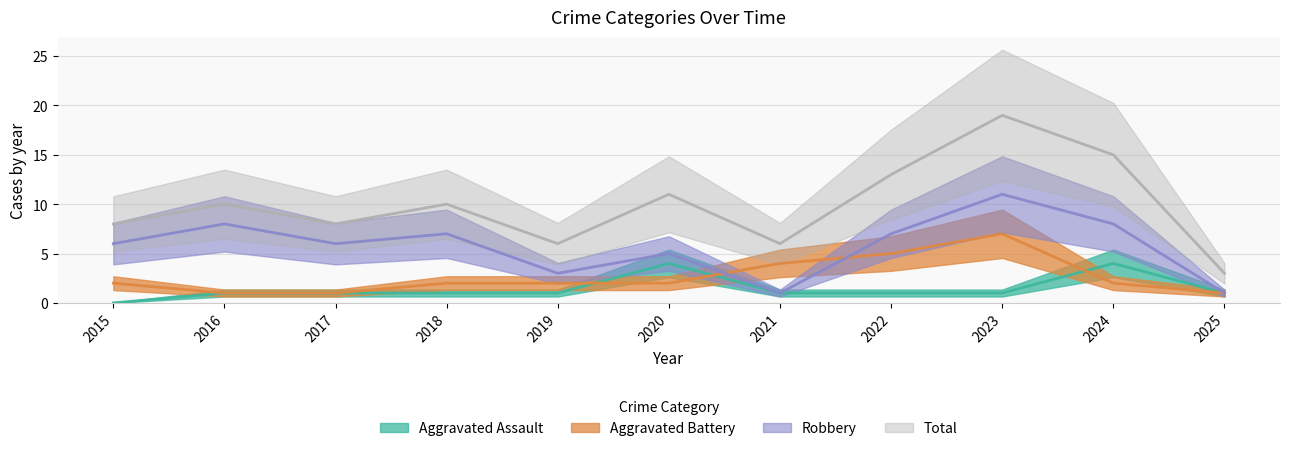

At which category does Robbery reach its first local valley?

2017